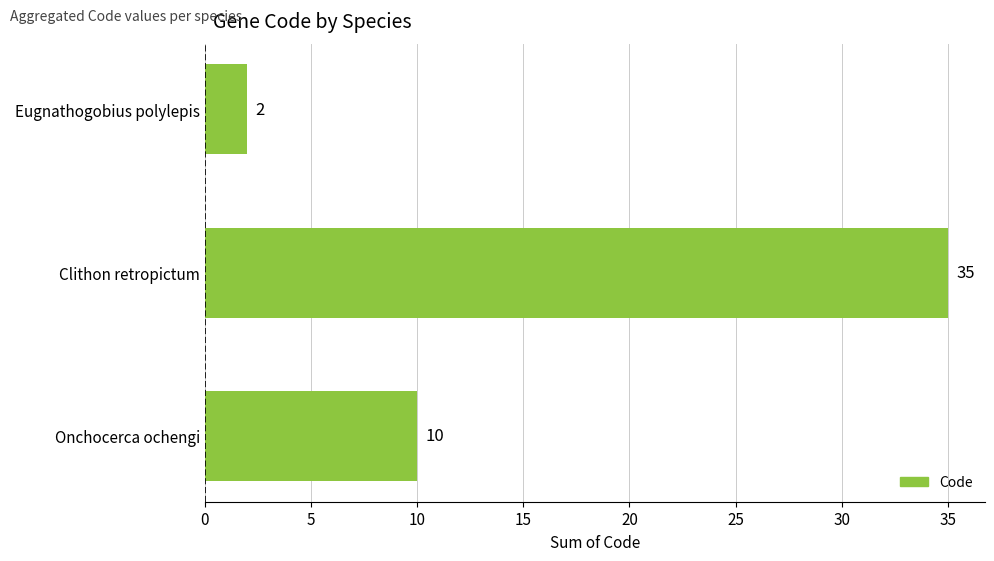

What is the greatest value displayed?

35